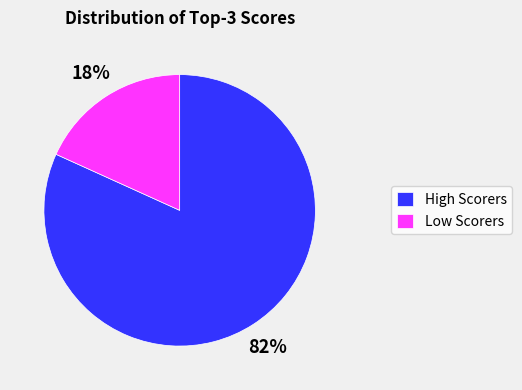

What is the largest slice in the pie chart?

High Scorers